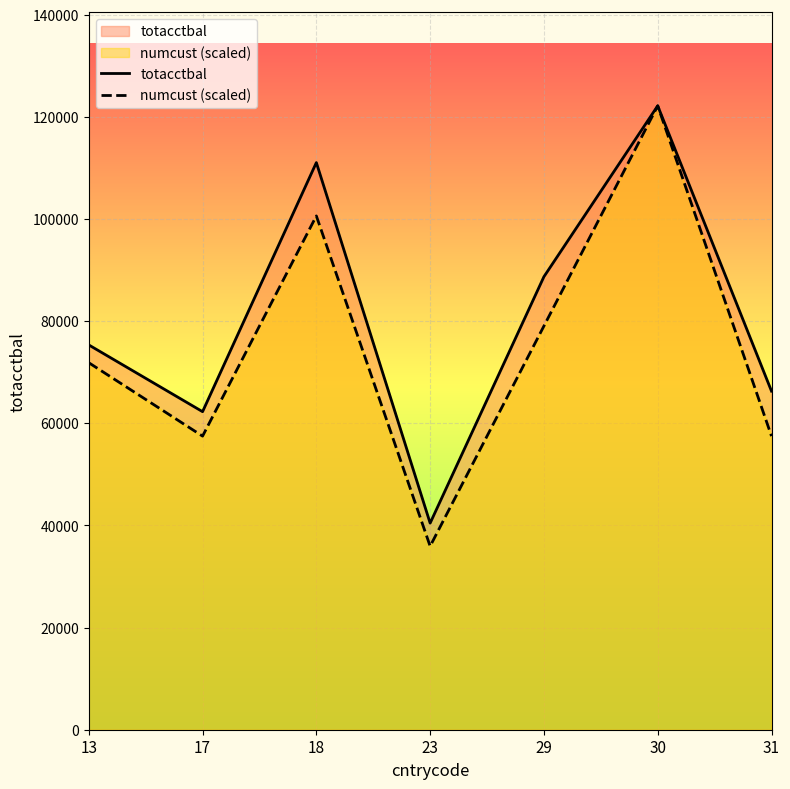

How many distinct data groups are displayed?

2